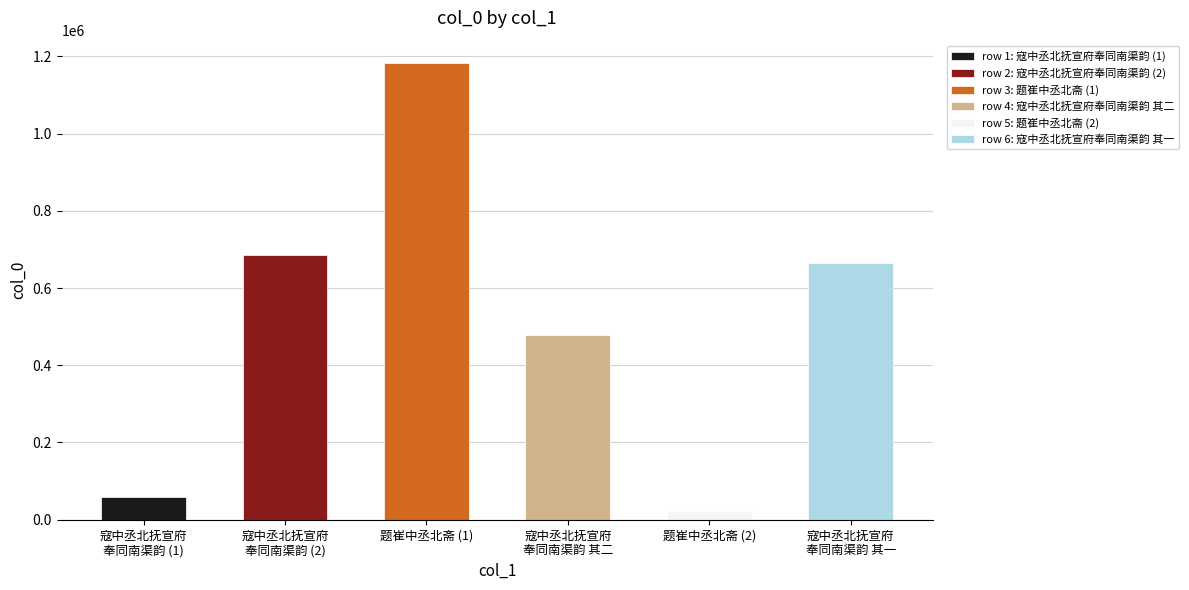

Reading left to right, extract all data points from this chart.

58640	686633	1181523	477718	21858	663879